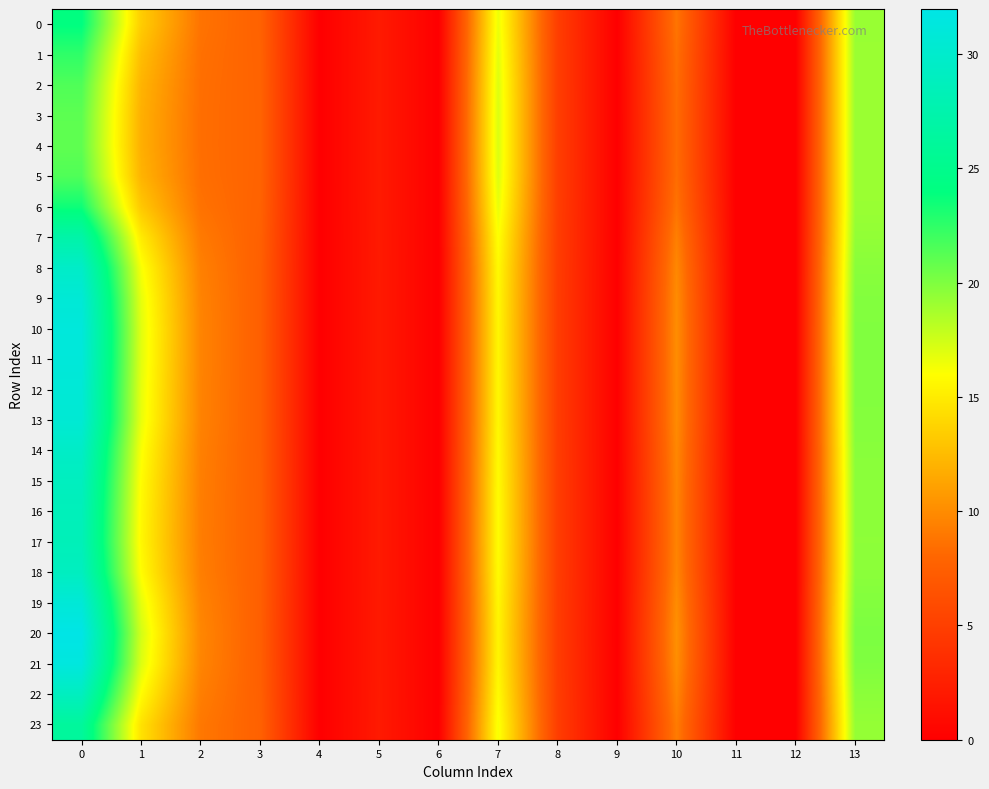

Reading left to right, transcribe all the data shown in this chart.

0: 0=24.0	1=13.4	2=8.7	3=7.7	4=0.0	5=2.1	6=0.0	7=16.6	8=4.9	9=0.0	10=8.8	11=0.0	12=0.0	13=19.2
1: 0=22.5	1=12.6	2=8.6	3=7.8	4=0.0	5=2.1	6=0.0	7=16.9	8=4.9	9=0.0	10=8.6	11=0.0	12=0.0	13=19.2
2: 0=21.5	1=12.1	2=8.5	3=7.8	4=0.0	5=2.1	6=0.0	7=17.1	8=4.9	9=0.0	10=8.4	11=0.0	12=0.0	13=19.2
3: 0=21.1	1=11.9	2=8.4	3=7.8	4=0.0	5=2.1	6=0.0	7=17.2	8=4.9	9=0.0	10=8.3	11=0.0	12=0.0	13=19.2
4: 0=21.0	1=11.8	2=8.4	3=7.8	4=0.0	5=2.1	6=0.0	7=17.2	8=4.9	9=0.0	10=8.3	11=0.0	12=0.0	13=19.2
5: 0=21.5	1=12.1	2=8.5	3=7.8	4=0.0	5=2.1	6=0.0	7=17.1	8=4.9	9=0.0	10=8.4	11=0.0	12=0.0	13=19.2
6: 0=23.5	1=13.1	2=8.7	3=7.7	4=0.0	5=2.1	6=0.0	7=16.7	8=4.9	9=0.0	10=8.7	11=0.0	12=0.0	13=19.2
7: 0=27.2	1=15.0	2=9.1	3=7.6	4=0.0	5=2.1	6=0.0	7=16.1	8=4.9	9=0.0	10=9.3	11=0.0	12=0.0	13=19.4
8: 0=29.6	1=16.2	2=9.4	3=7.5	4=0.0	5=2.1	6=0.0	7=15.8	8=4.8	9=0.0	10=9.8	11=0.0	12=0.0	13=19.7
9: 0=30.7	1=16.8	2=9.5	3=7.5	4=0.0	5=2.1	6=0.0	7=15.6	8=4.8	9=0.0	10=10.0	11=0.0	12=0.0	13=19.9
10: 0=31.1	1=17.0	2=9.6	3=7.5	4=0.0	5=2.1	6=0.0	7=15.6	8=4.8	9=0.0	10=10.1	11=0.0	12=0.0	13=19.9
11: 0=31.0	1=16.9	2=9.6	3=7.5	4=0.0	5=2.1	6=0.0	7=15.6	8=4.8	9=0.0	10=10.1	11=0.0	12=0.0	13=19.9
12: 0=30.7	1=16.8	2=9.5	3=7.5	4=0.0	5=2.1	6=0.0	7=15.6	8=4.8	9=0.0	10=10.0	11=0.0	12=0.0	13=19.9
13: 0=30.6	1=16.7	2=9.5	3=7.5	4=0.0	5=2.1	6=0.0	7=15.6	8=4.8	9=0.0	10=10.0	11=0.0	12=0.0	13=19.8
14: 0=29.6	1=16.2	2=9.4	3=7.5	4=0.0	5=2.1	6=0.0	7=15.8	8=4.8	9=0.0	10=9.8	11=0.0	12=0.0	13=19.7
15: 0=28.9	1=15.9	2=9.3	3=7.6	4=0.0	5=2.1	6=0.0	7=15.8	8=4.8	9=0.0	10=9.7	11=0.0	12=0.0	13=19.6
16: 0=28.6	1=15.7	2=9.2	3=7.6	4=0.0	5=2.1	6=0.0	7=15.9	8=4.8	9=0.0	10=9.6	11=0.0	12=0.0	13=19.6
17: 0=28.4	1=15.6	2=9.2	3=7.6	4=0.0	5=2.1	6=0.0	7=15.9	8=4.8	9=0.0	10=9.6	11=0.0	12=0.0	13=19.5
18: 0=29.0	1=15.9	2=9.3	3=7.5	4=0.0	5=2.1	6=0.0	7=15.8	8=4.8	9=0.0	10=9.7	11=0.0	12=0.0	13=19.6
19: 0=30.8	1=16.8	2=9.5	3=7.5	4=0.0	5=2.1	6=0.0	7=15.6	8=4.8	9=0.0	10=10.0	11=0.0	12=0.0	13=19.9
20: 0=32.0	1=17.4	2=9.7	3=7.5	4=0.0	5=2.1	6=0.0	7=15.5	8=4.8	9=0.0	10=10.2	11=0.0	12=0.0	13=20.1
21: 0=31.4	1=17.1	2=9.6	3=7.5	4=0.0	5=2.1	6=0.0	7=15.6	8=4.8	9=0.0	10=10.1	11=0.0	12=0.0	13=20.0
22: 0=29.0	1=15.9	2=9.3	3=7.6	4=0.0	5=2.1	6=0.0	7=15.8	8=4.8	9=0.0	10=9.7	11=0.0	12=0.0	13=19.6
23: 0=26.2	1=14.5	2=8.9	3=7.6	4=0.0	5=2.1	6=0.0	7=16.2	8=4.9	9=0.0	10=9.2	11=0.0	12=0.0	13=19.3